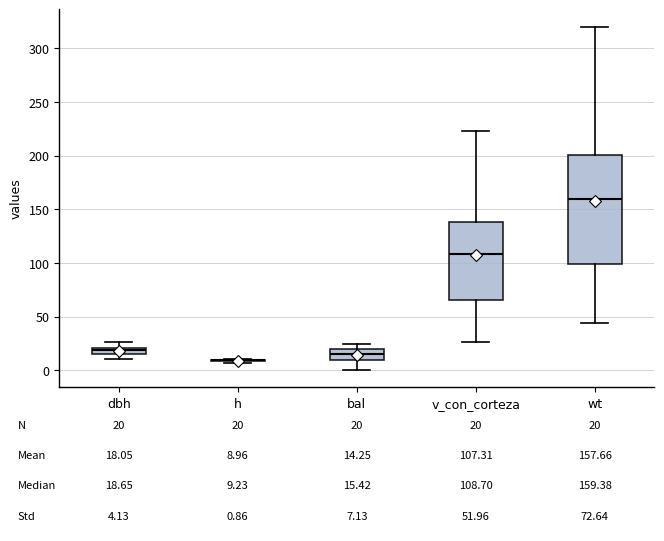

Comparing the boxes themselves (not the whiskers), which one is the tallest?

wt